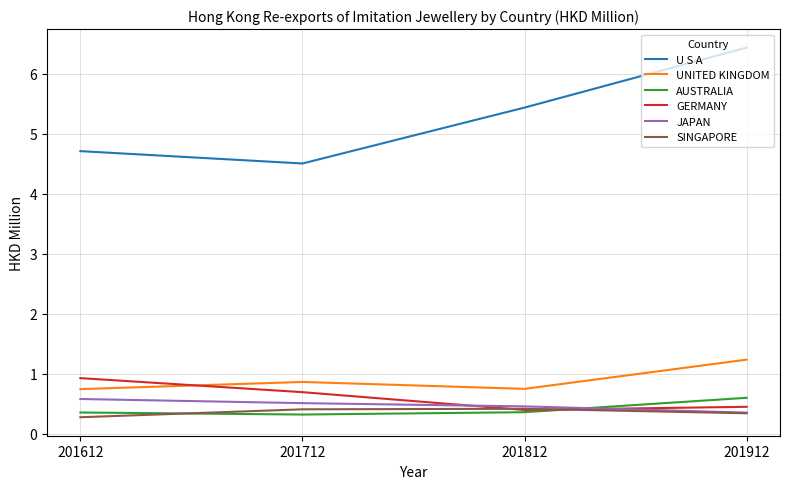

What is the maximum value for GERMANY?

0.9